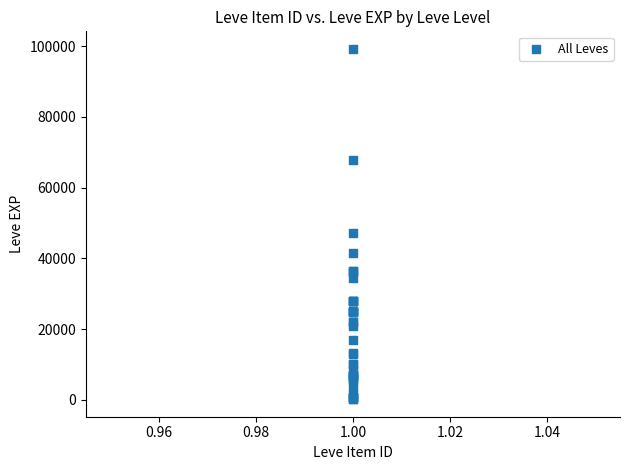

What Y value in the scatter plot is closest to 49690?

47200